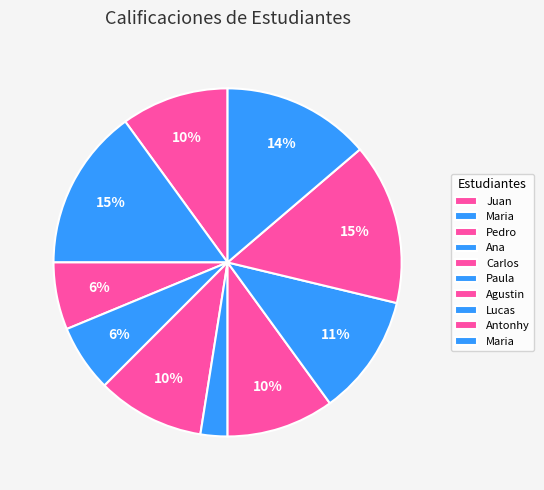

Which category has the biggest portion of the pie?

Maria